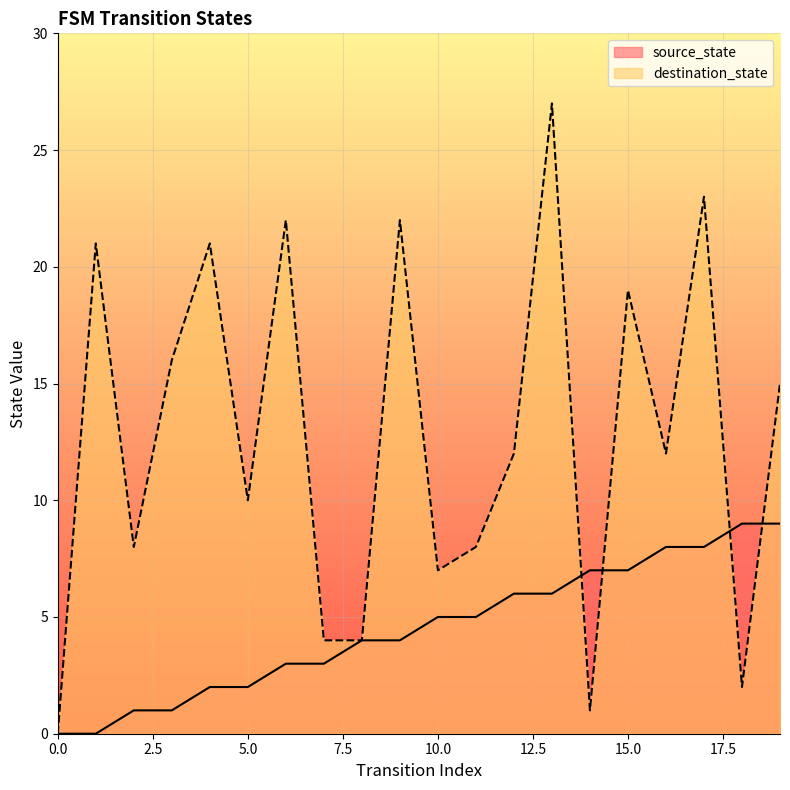

The value of destination_state at 16 is 12. True or false?

True